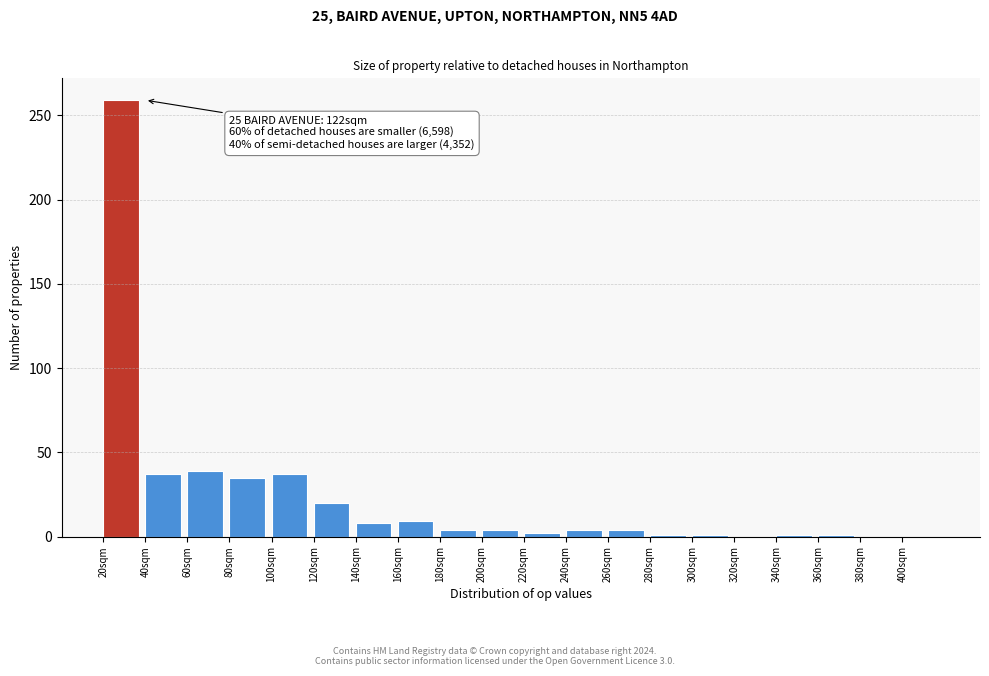

The value at 80sqm is 35. True or false?

True